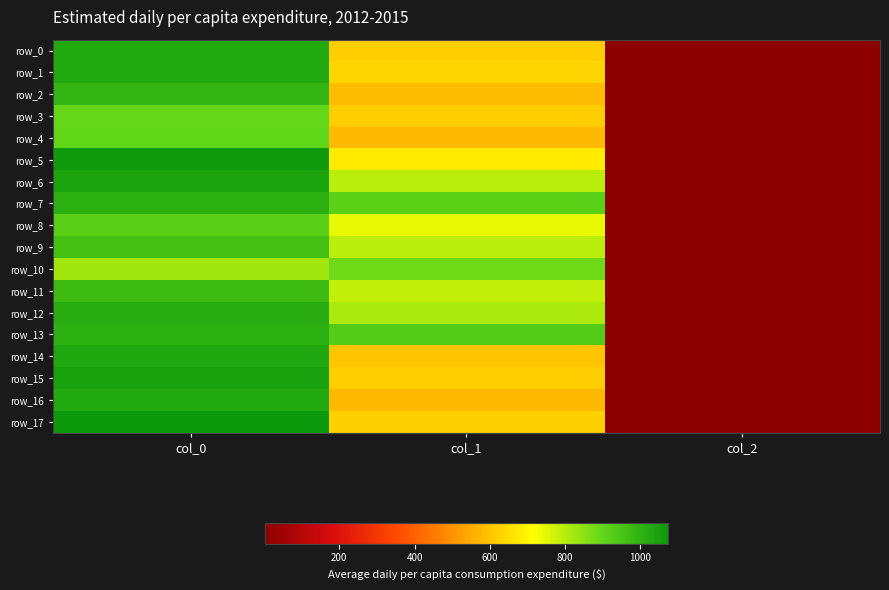

What is the difference between the maximum and minimum values in the row_12 series?

1014.7